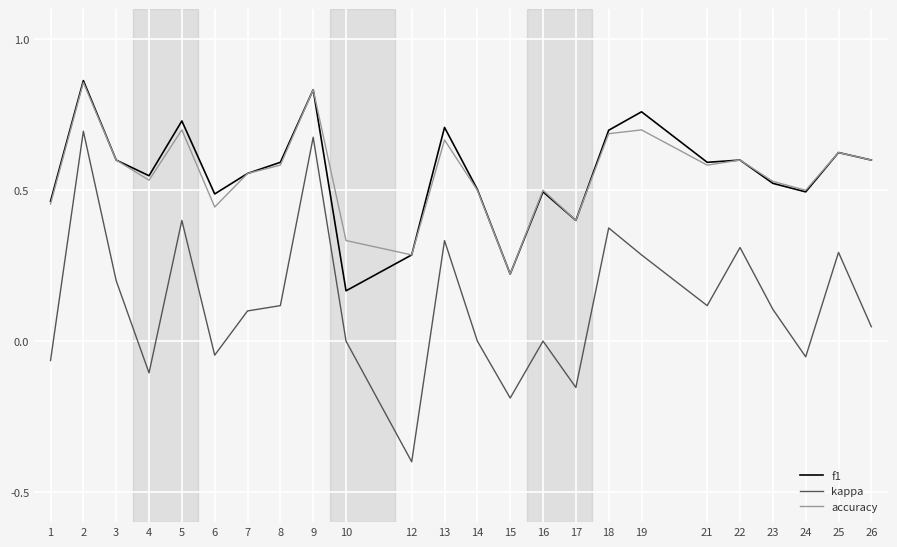

Between 14 and 26, which series saw the biggest shift?

accuracy